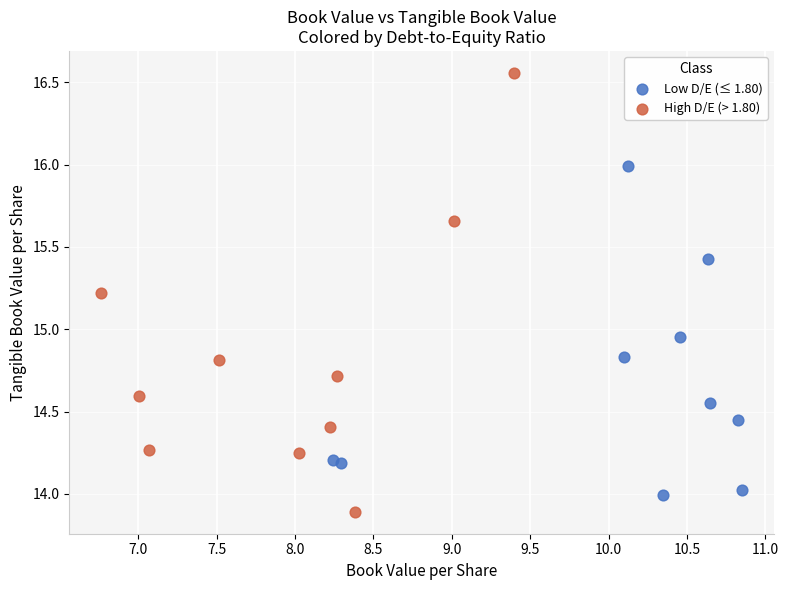

What are all the series names shown in the legend?

Low D/E (≤ 1.80), High D/E (> 1.80)